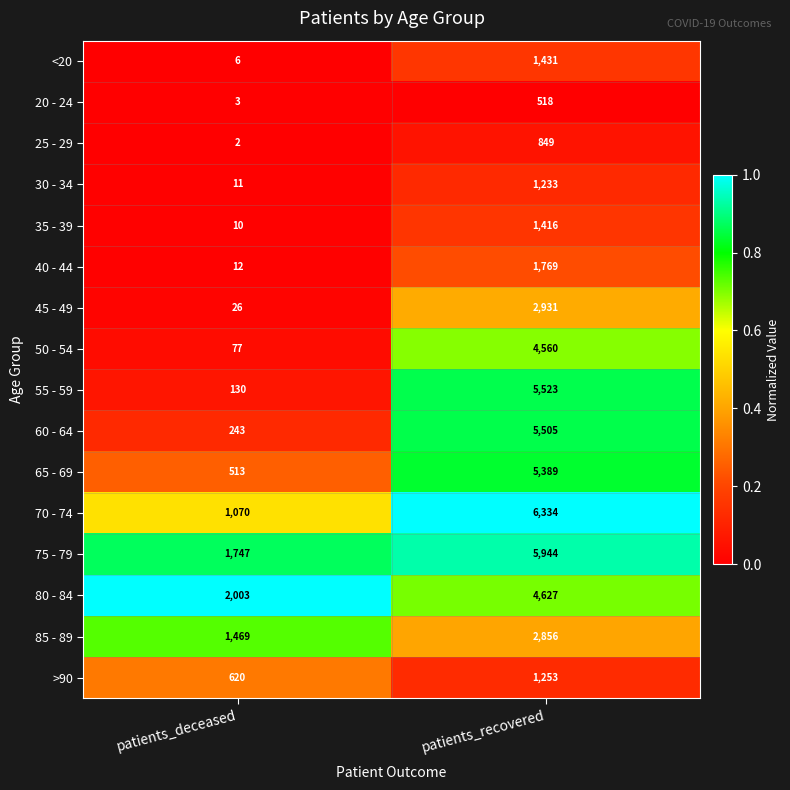

At which category does the chart reach its peak across all series?

patients_recovered